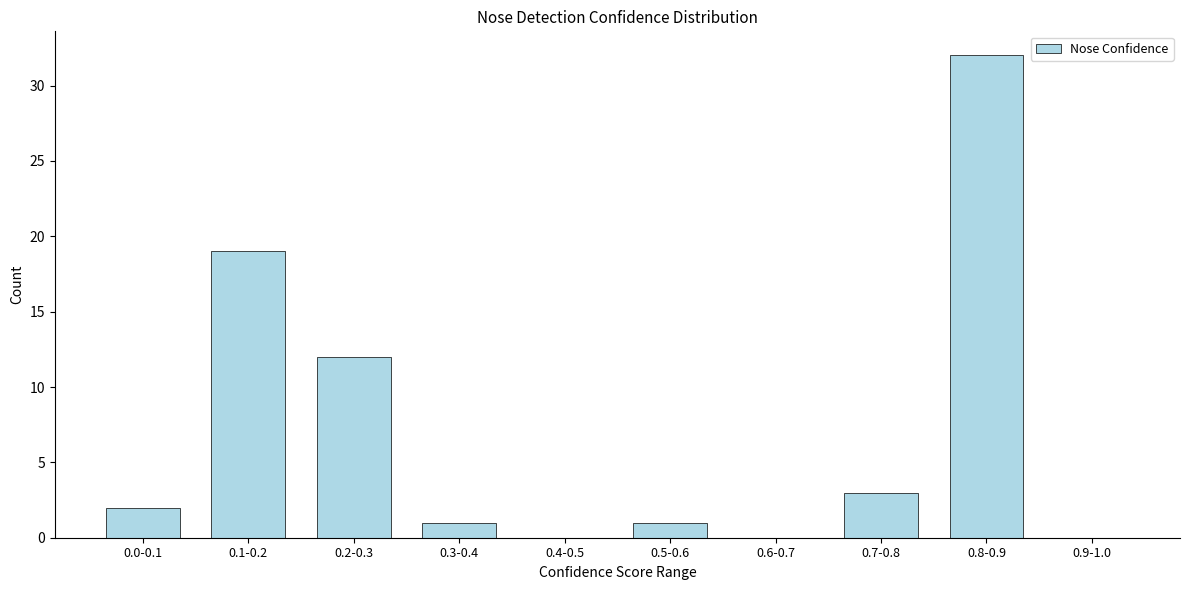

Reading right to left, what are all the values shown in this chart?

0.9-1.0=0	0.8-0.9=32	0.7-0.8=3	0.6-0.7=0	0.5-0.6=1	0.4-0.5=0	0.3-0.4=1	0.2-0.3=12	0.1-0.2=19	0.0-0.1=2